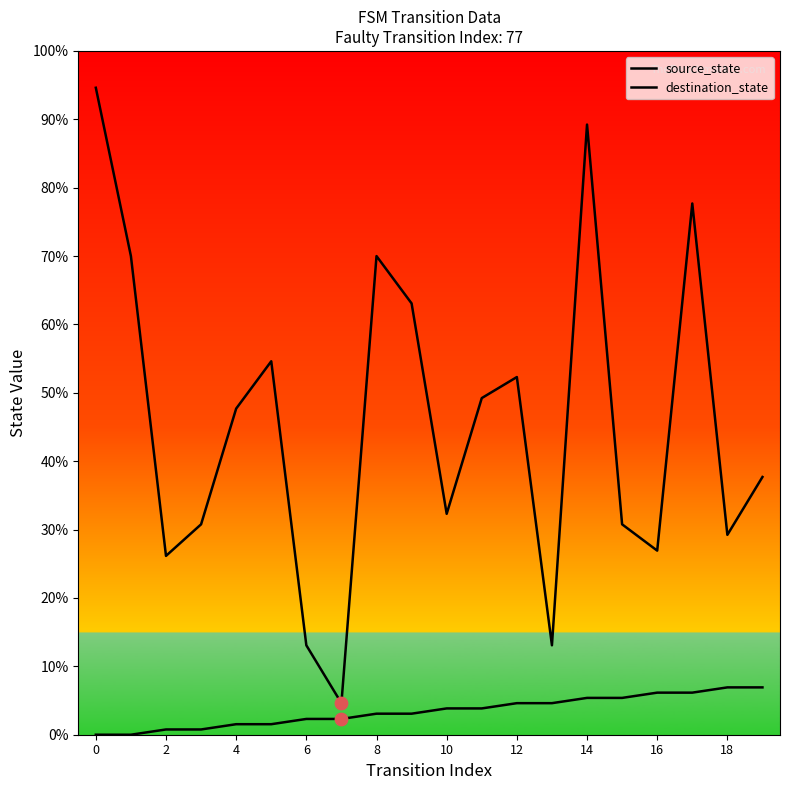

Does the chart have visible grid lines?

No